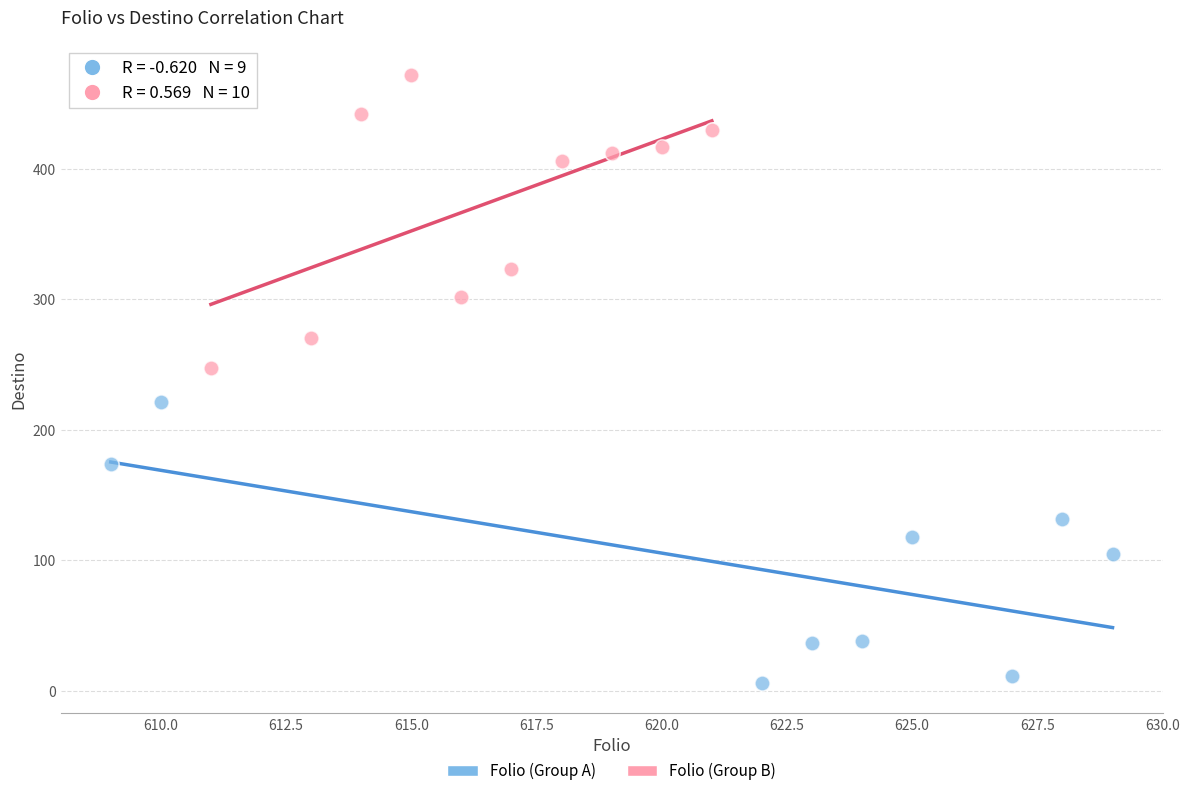

Which series reaches the maximum Y coordinate?

Folio (Group B)